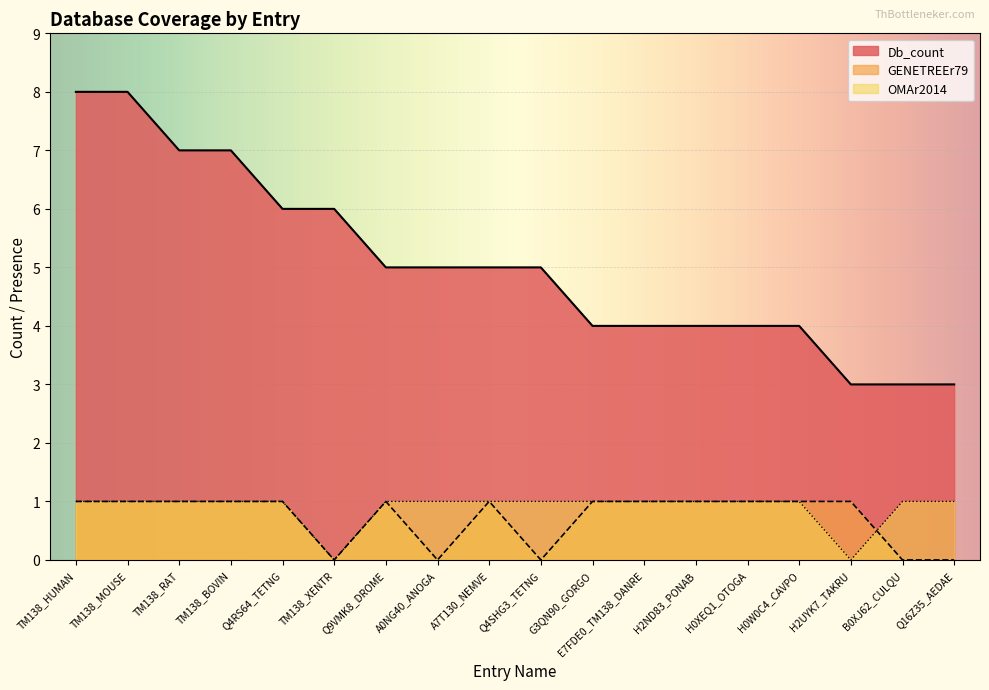

Which series has the largest range (max minus min)?

Db_count